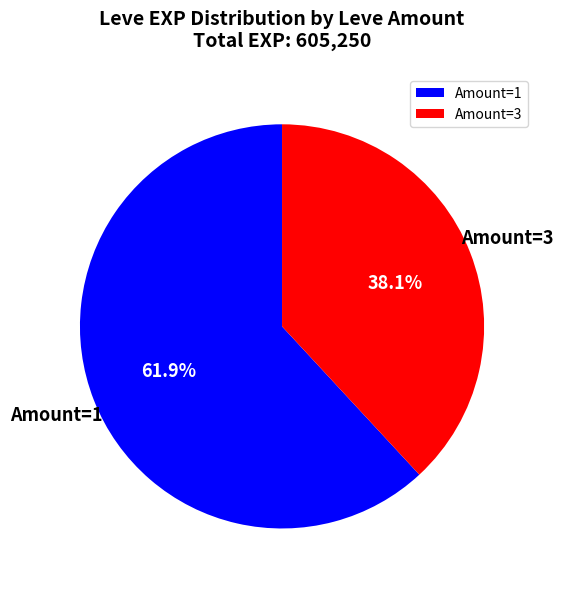

Does any single category account for the majority?

Yes